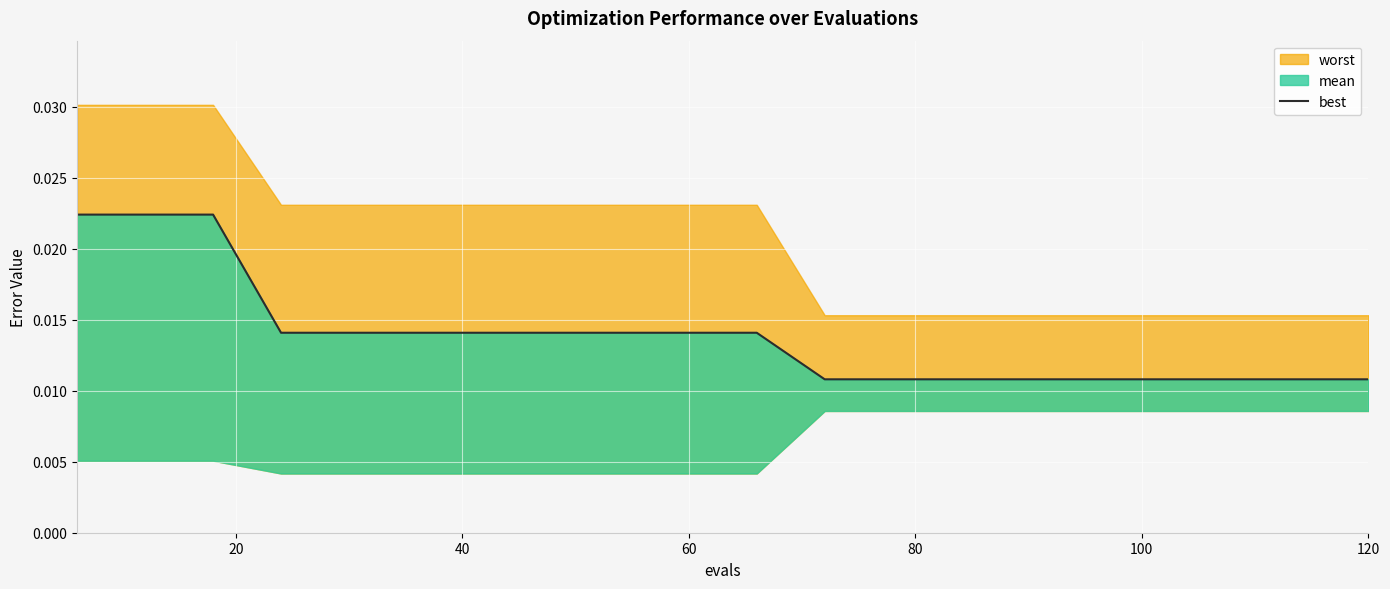

Does the chart display data point markers on the line(s)?

No